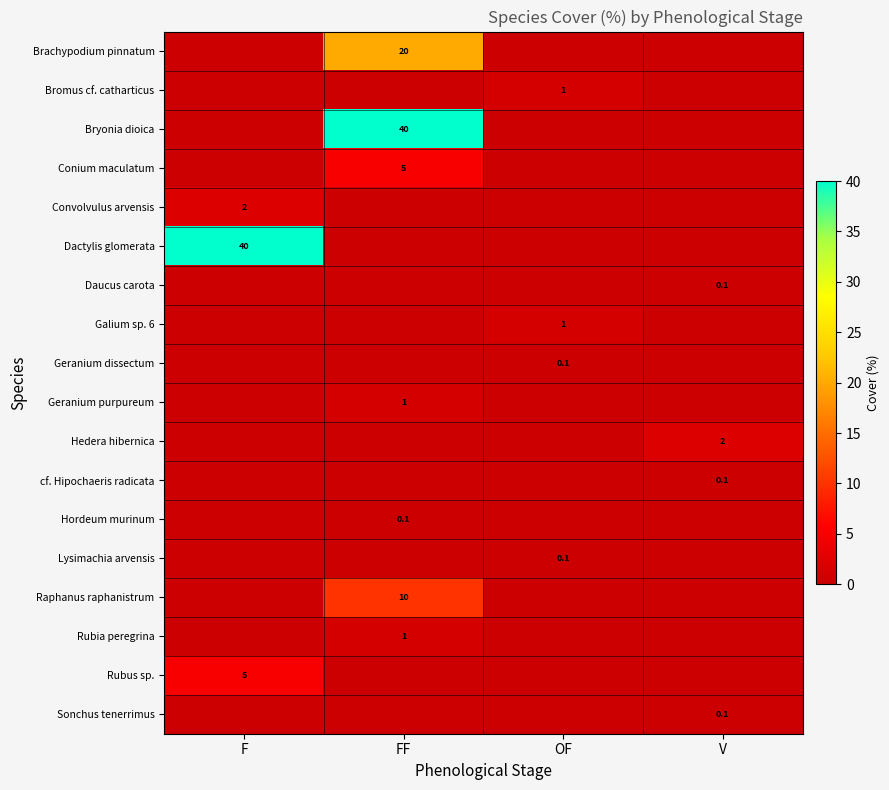

The value of Hordeum murinum at FF is 0.1. True or false?

True